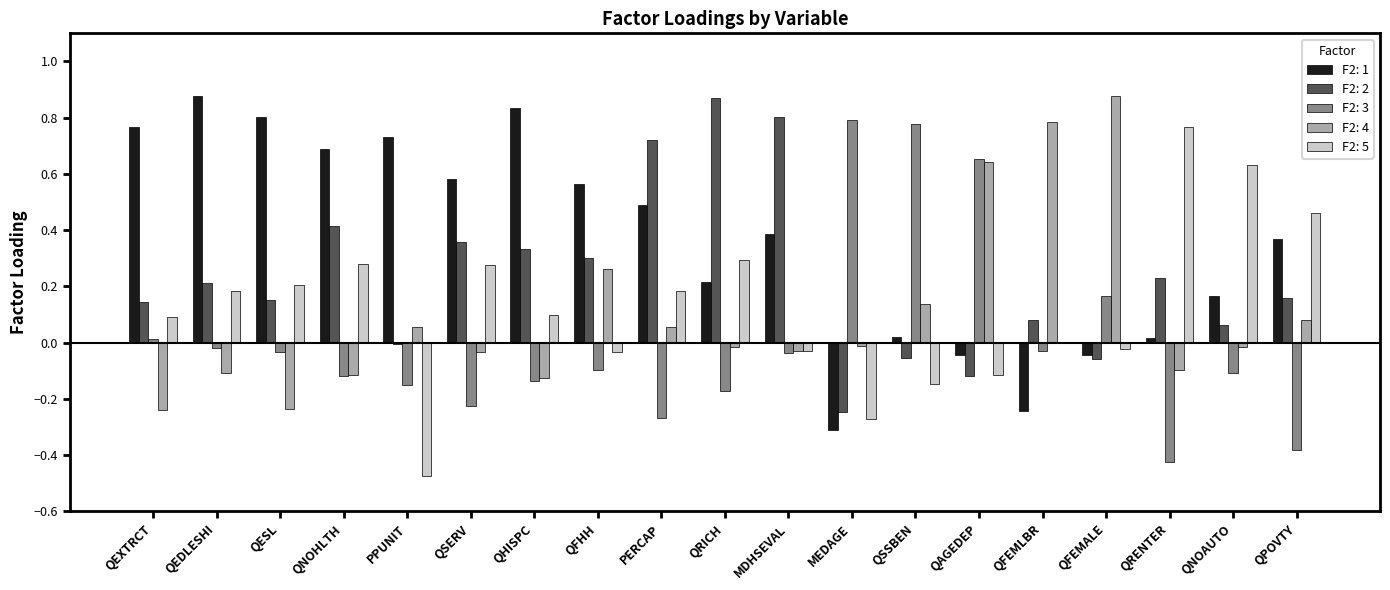

What is the total value across all series at QNOHLTH?

1.1